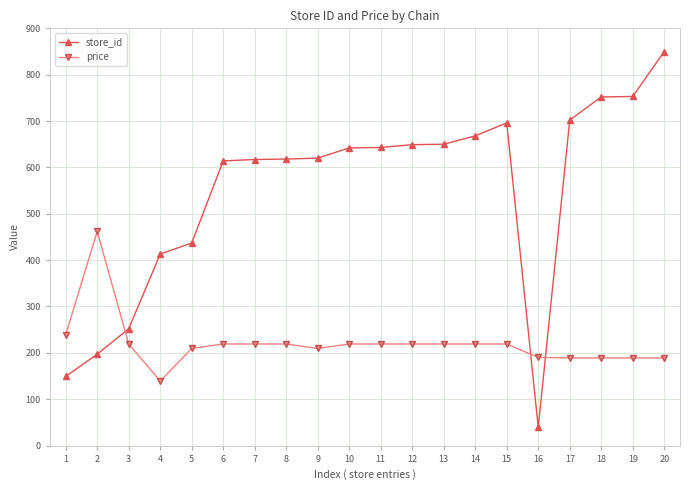

How many times do price and store_id cross each other?

3